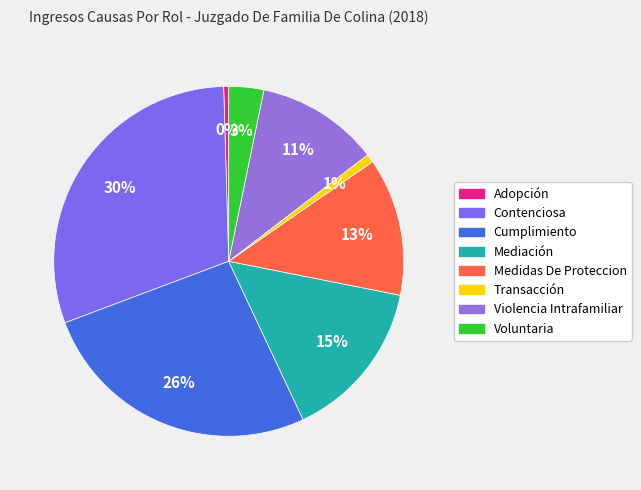

The Cumplimiento slice represents 37% of the pie. True or false?

False